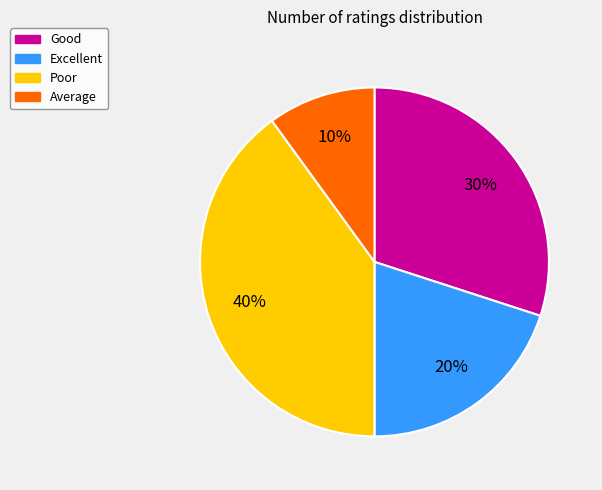

Between Average and Excellent, which is larger?

Excellent